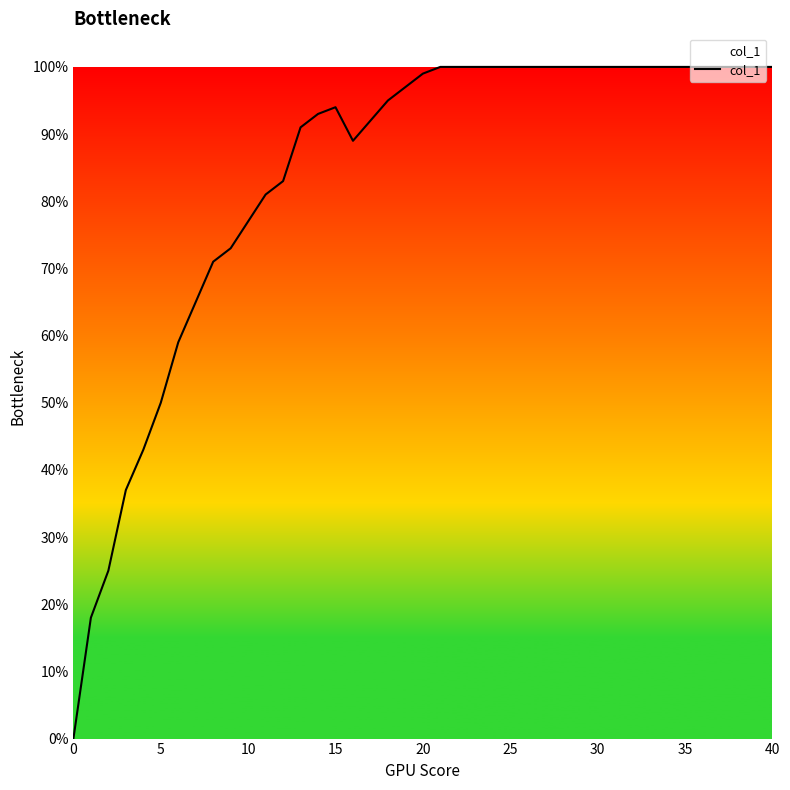

True or false: there are more than 2 points higher than both neighbors.

False